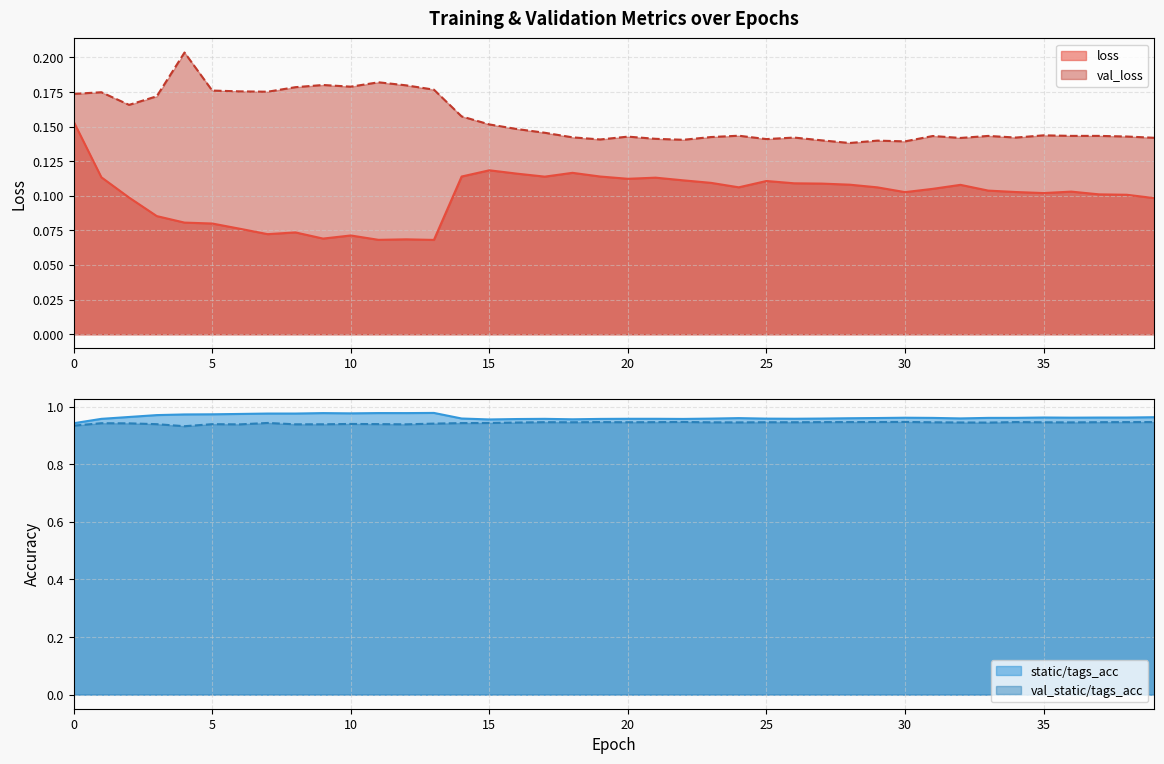

True or false: static/tags_acc and val_loss cross at least once.

False